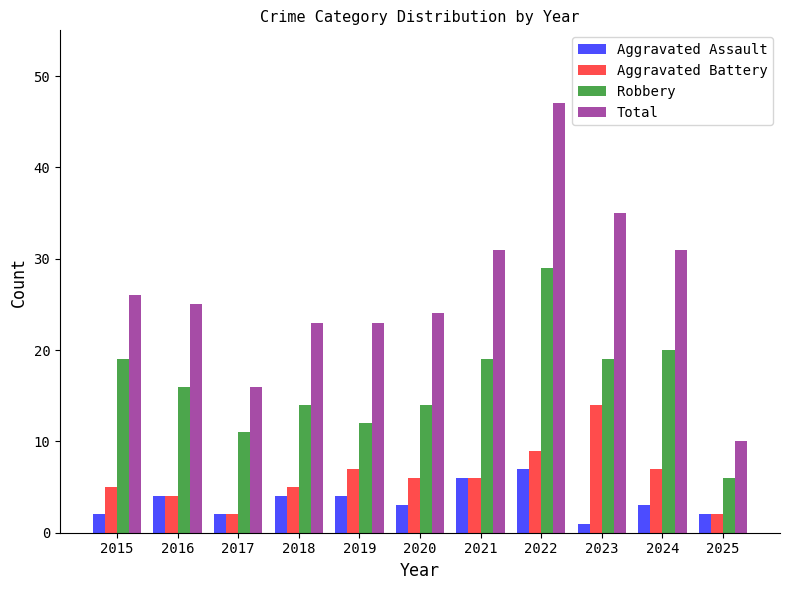

The value of Robbery at 2018 is 3. True or false?

False